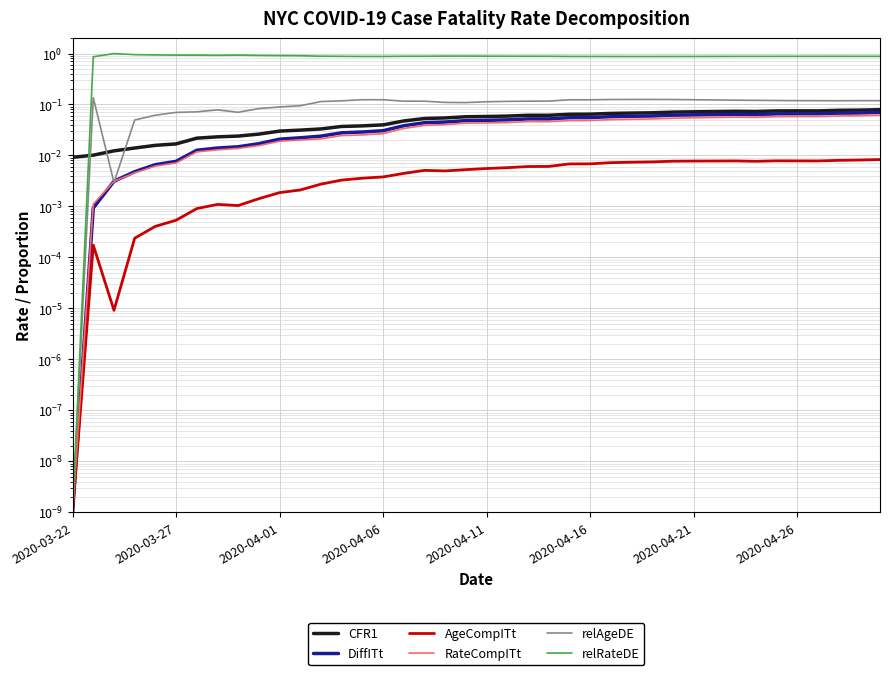

Which has a higher value, 14 or 22?

22